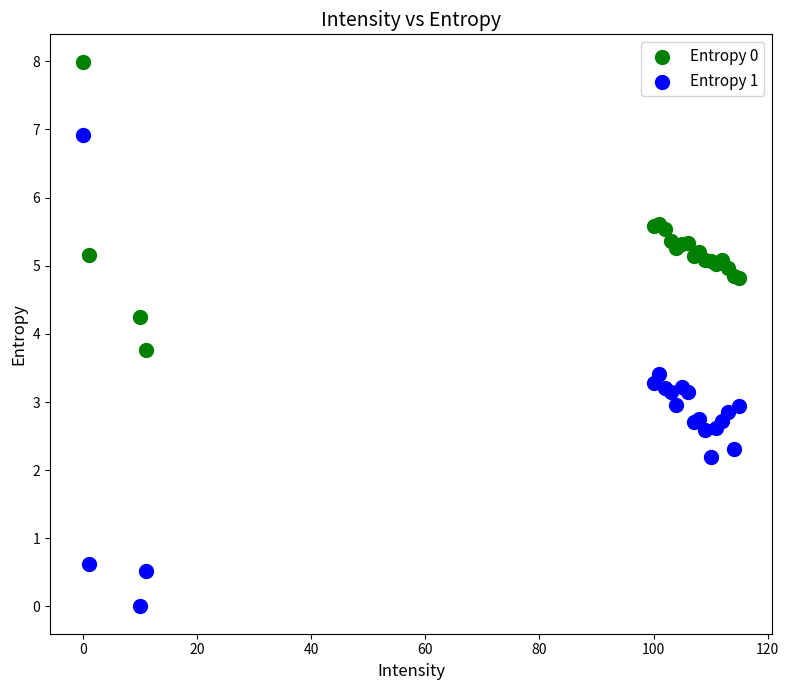

Which series reaches the minimum Y coordinate?

Entropy 1